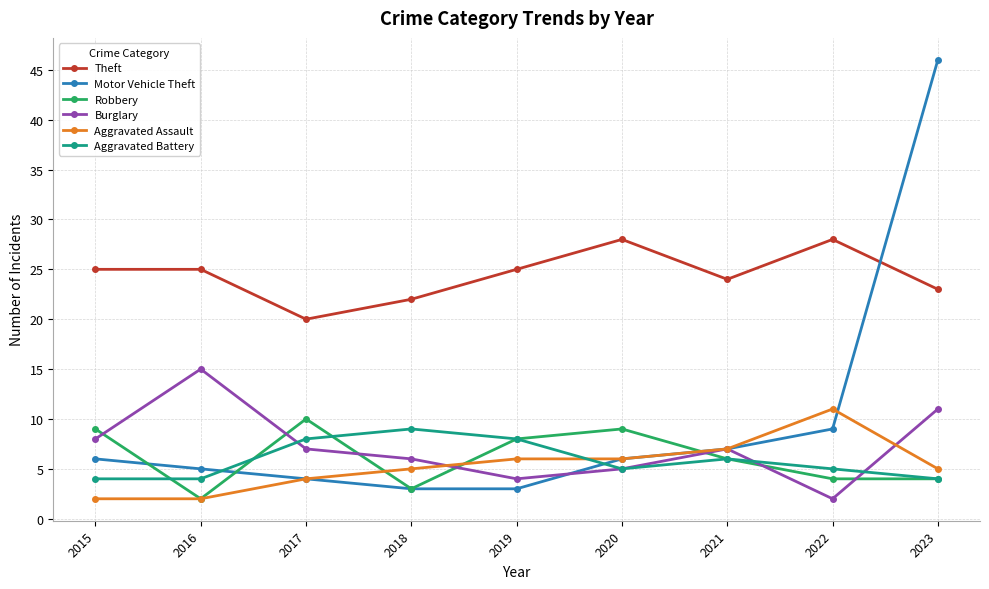

Is it true that Robbery equals 4 at 2023?

True